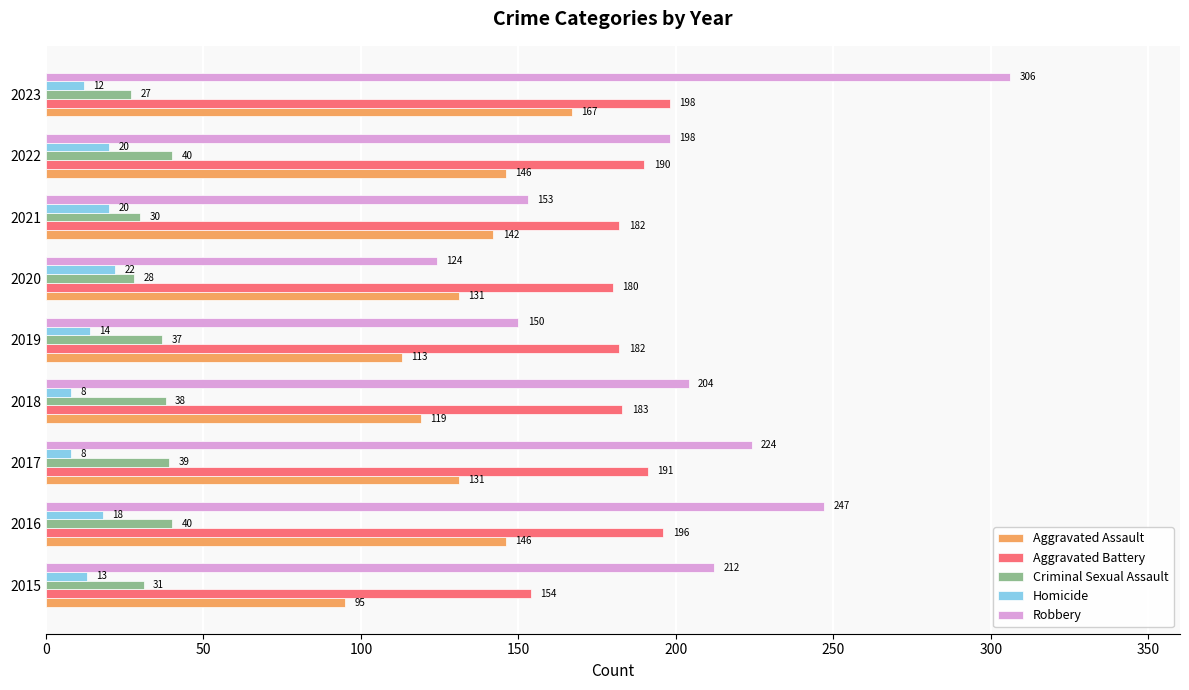

Is it true that Criminal Sexual Assault equals 27 at 2023?

True